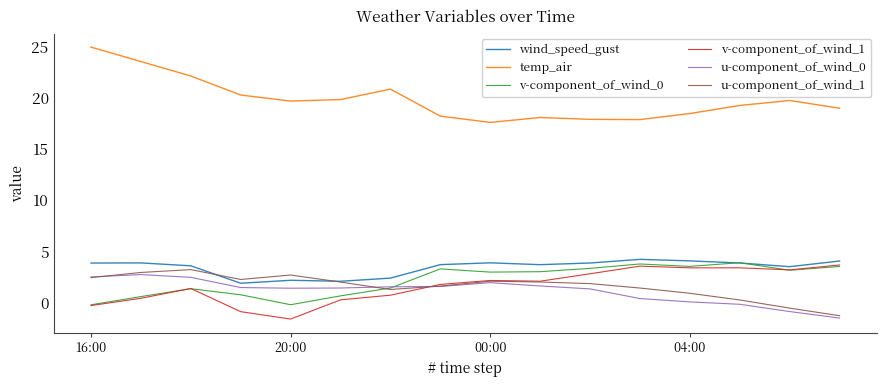

True or false: wind_speed_gust and temp_air intersect in this chart.

False